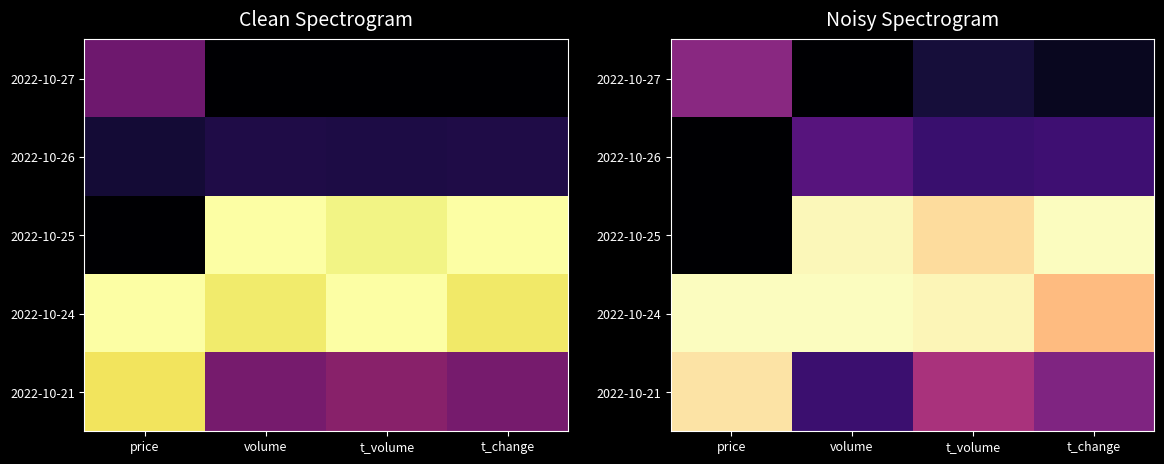

Which series has the largest total across all categories?

2022-10-24